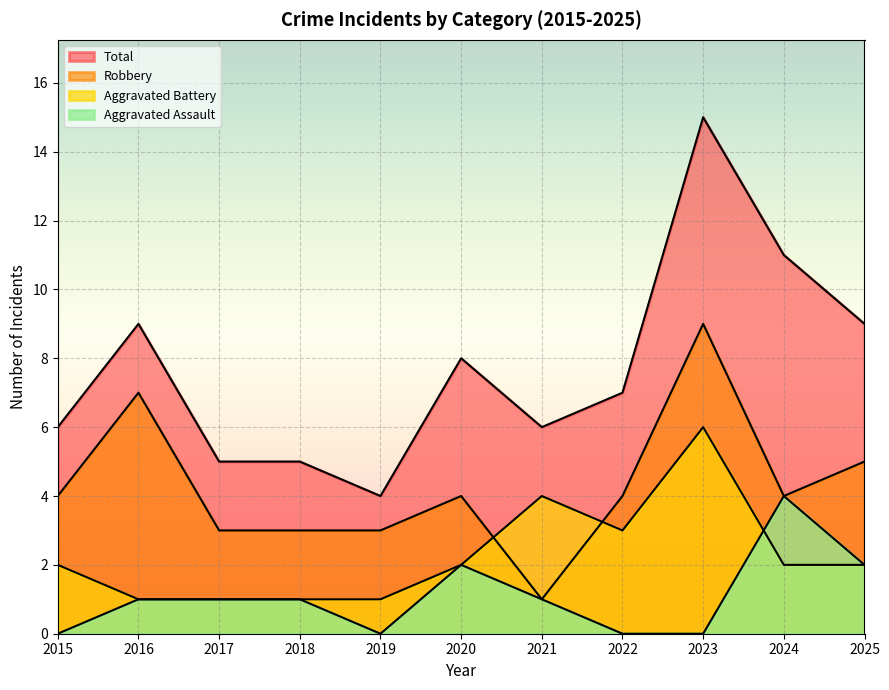

What is the sum of the Robbery values at 2024 and 2025?

9